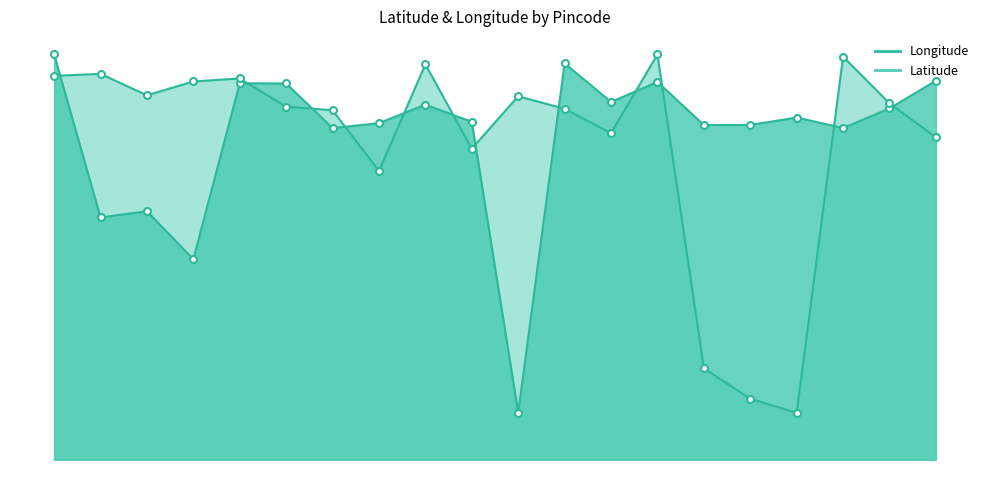

Which category has the lowest value in the Longitude series?

641104